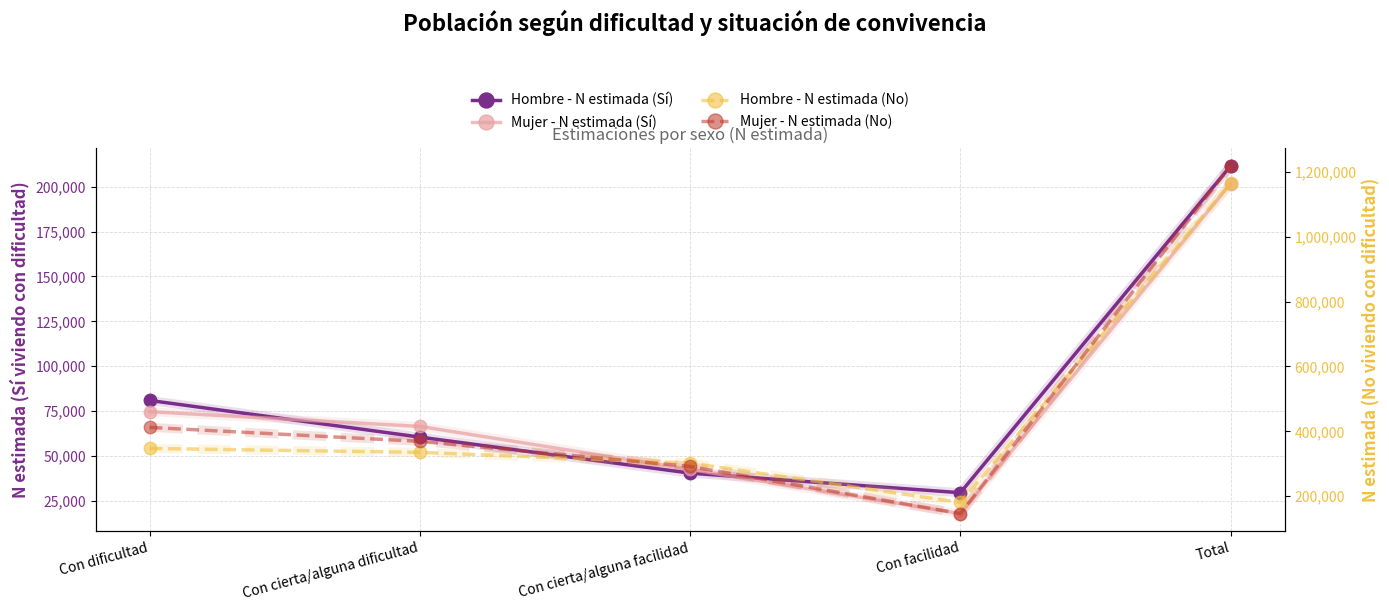

Read the Hombre - N estimada (No) value at Con dificultad.

347134